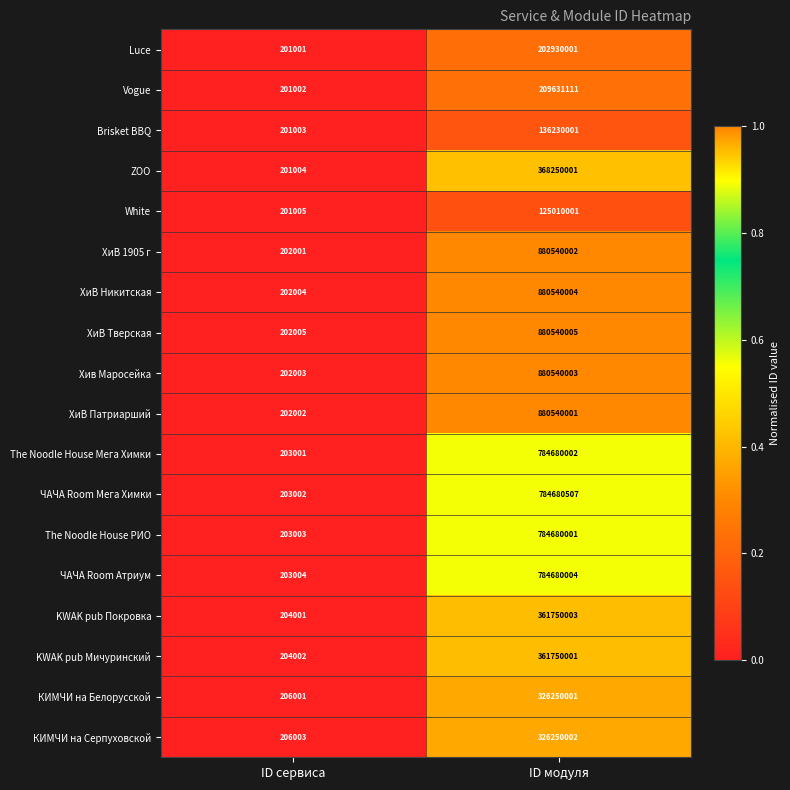

At which category does the chart reach its peak across all series?

ID модуля